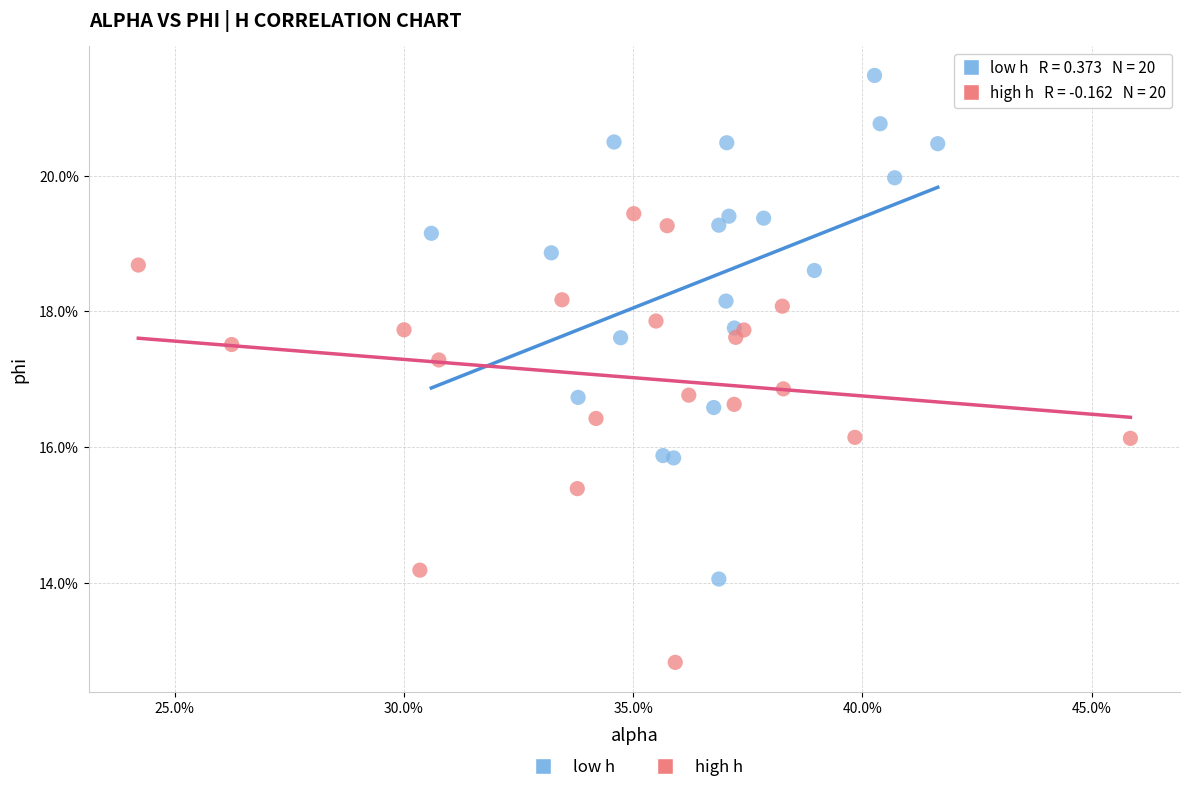

Which series contains the lowest Y value?

high h